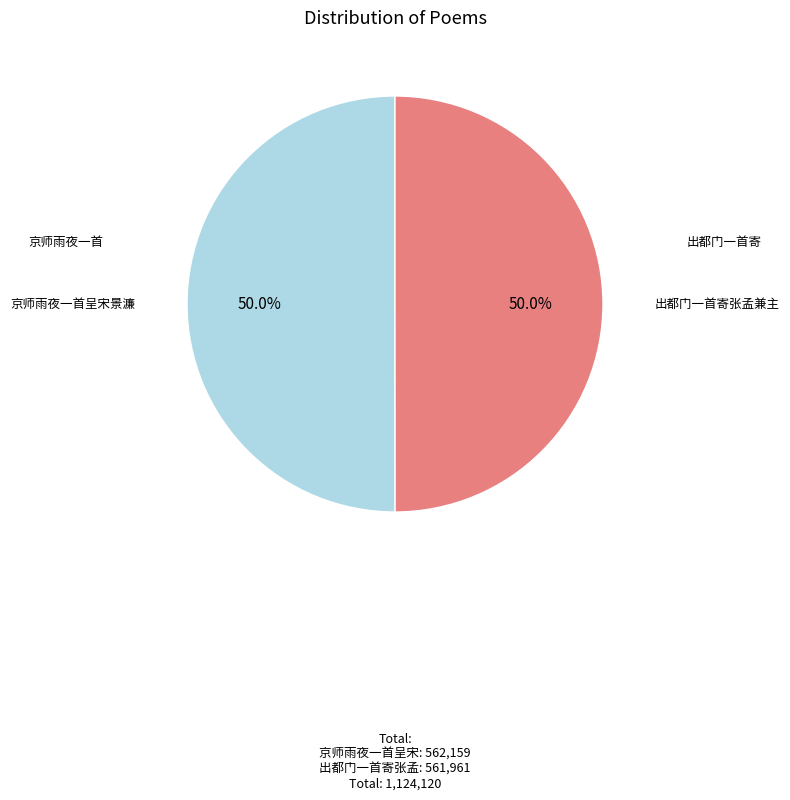

How many slices are in this pie chart?

2